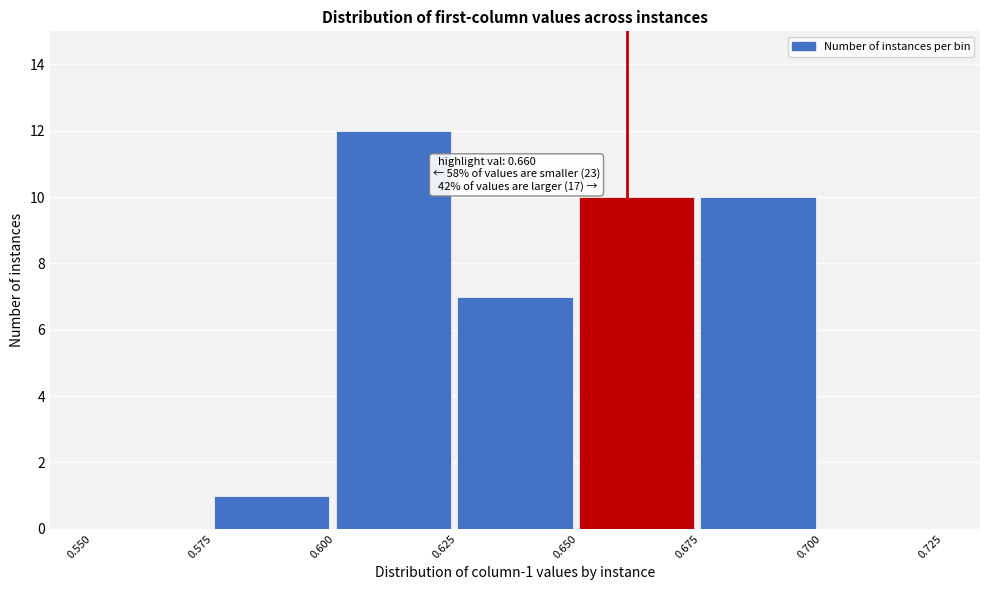

Over which range of the x-axis is the bar tallest?

0.600 to 0.625